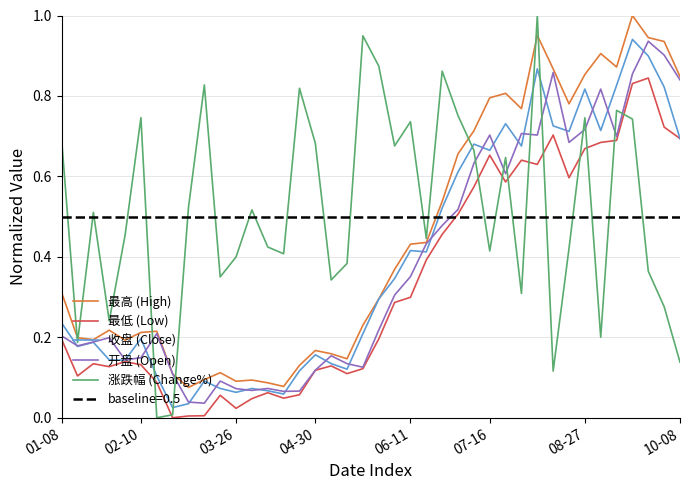

Count the number of categories in the chart.

40